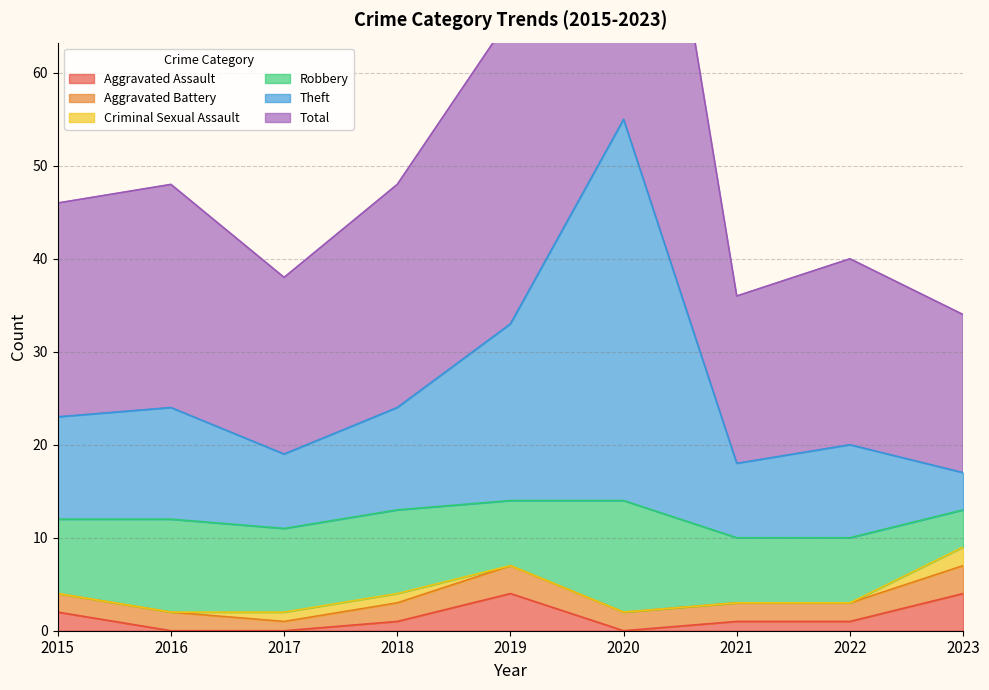

The value of Aggravated Assault at 2023 is 4. True or false?

True